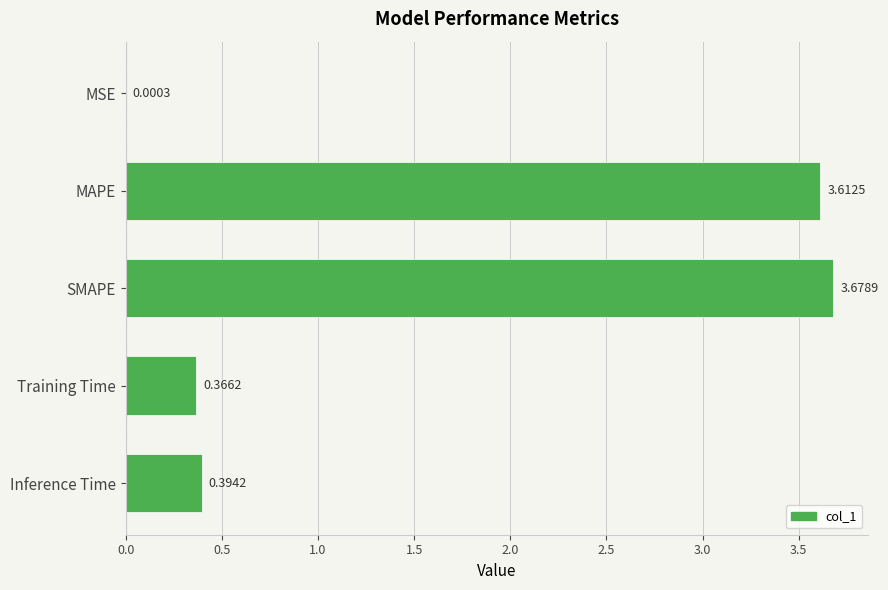

Are the bars horizontal?

Yes